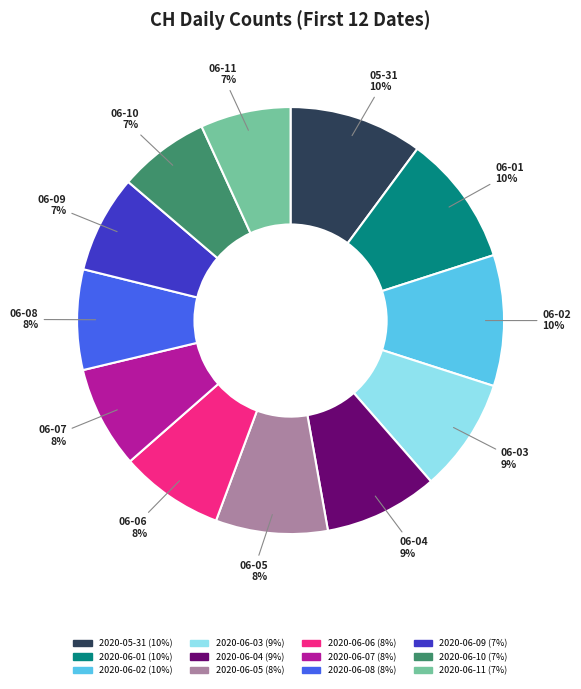

To the nearest percent, what is the average slice percentage?

8%